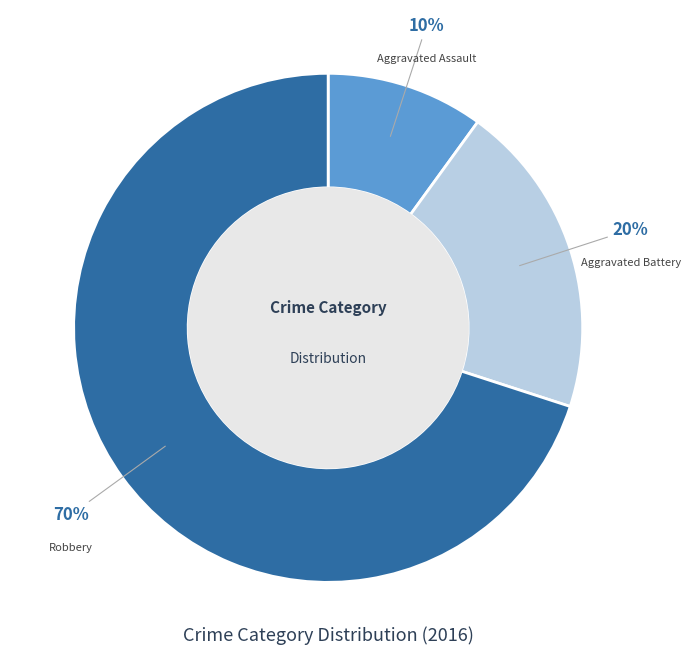

To the nearest percent, what is the average slice percentage?

33%